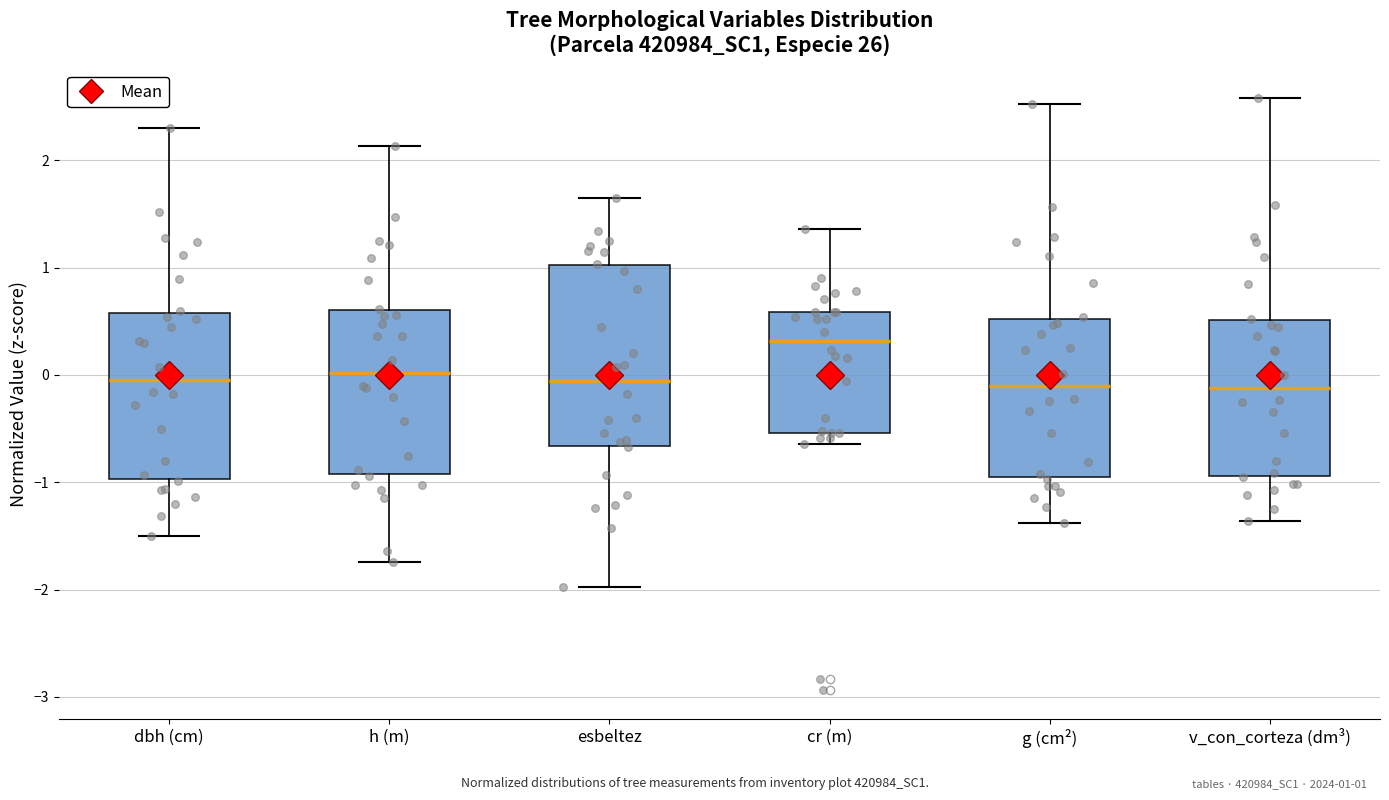

Where does the upper whisker of the box for dbh (cm) end on the y-axis? The values are not printed on the chart, so give them approximately, as read against the axis.

2.3